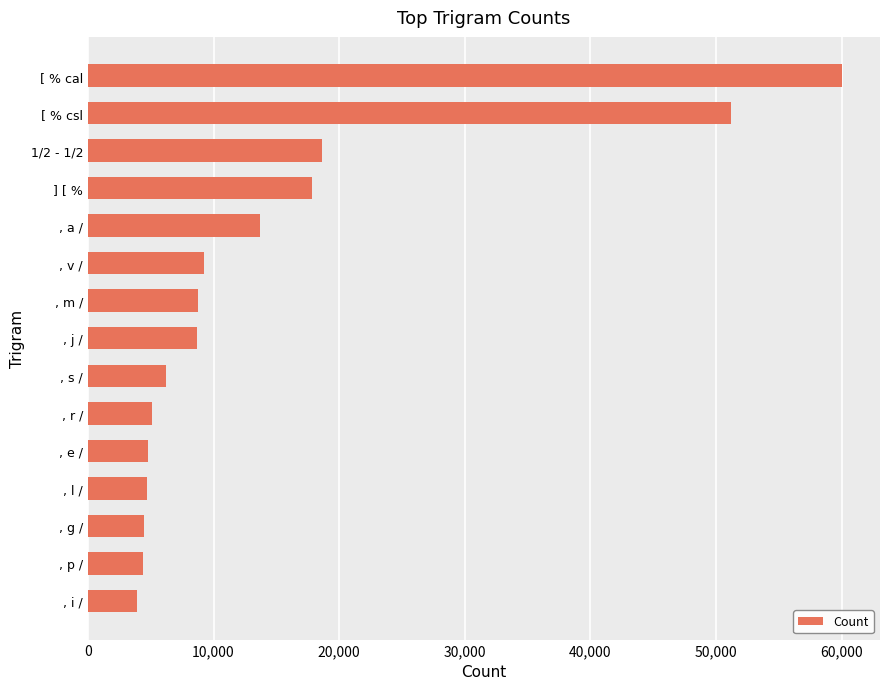

Rank the categories by value from highest to lowest.

[ % cal, [ % csl, 1/2 - 1/2, ] [ %, , a /, , v /, , m /, , j /, , s /, , r /, , e /, , l /, , g /, , p /, , i /